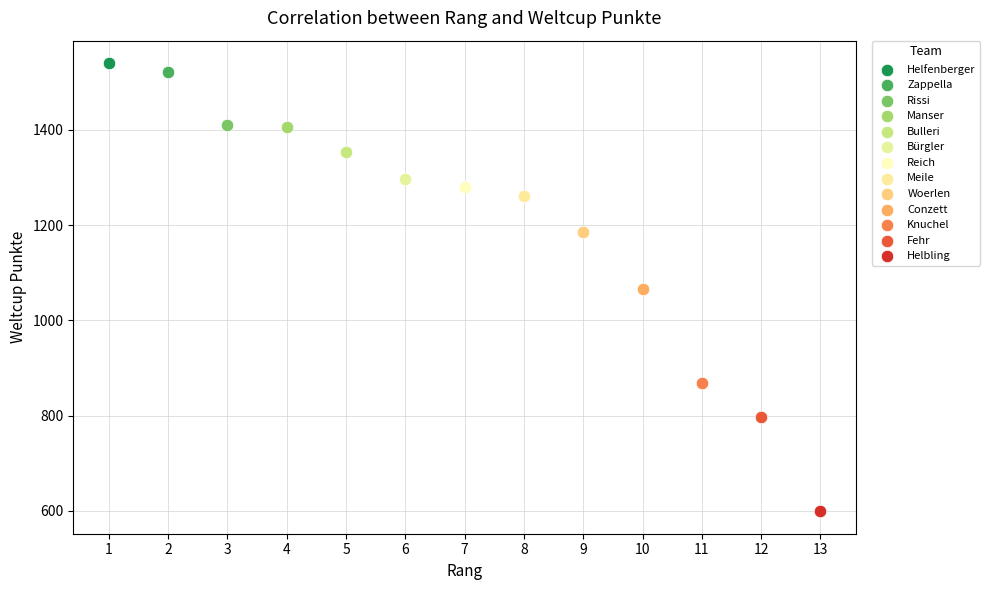

What are all the series names shown in the legend?

Helfenberger, Zappella, Rissi, Manser, Bulleri, Bürgler, Reich, Meile, Woerlen, Conzett, Knuchel, Fehr, Helbling